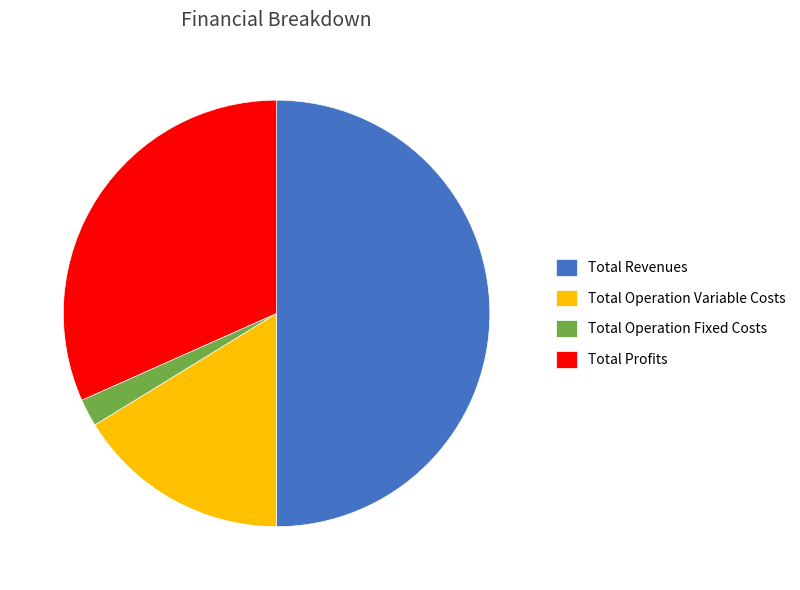

How many segments does this pie chart have?

4